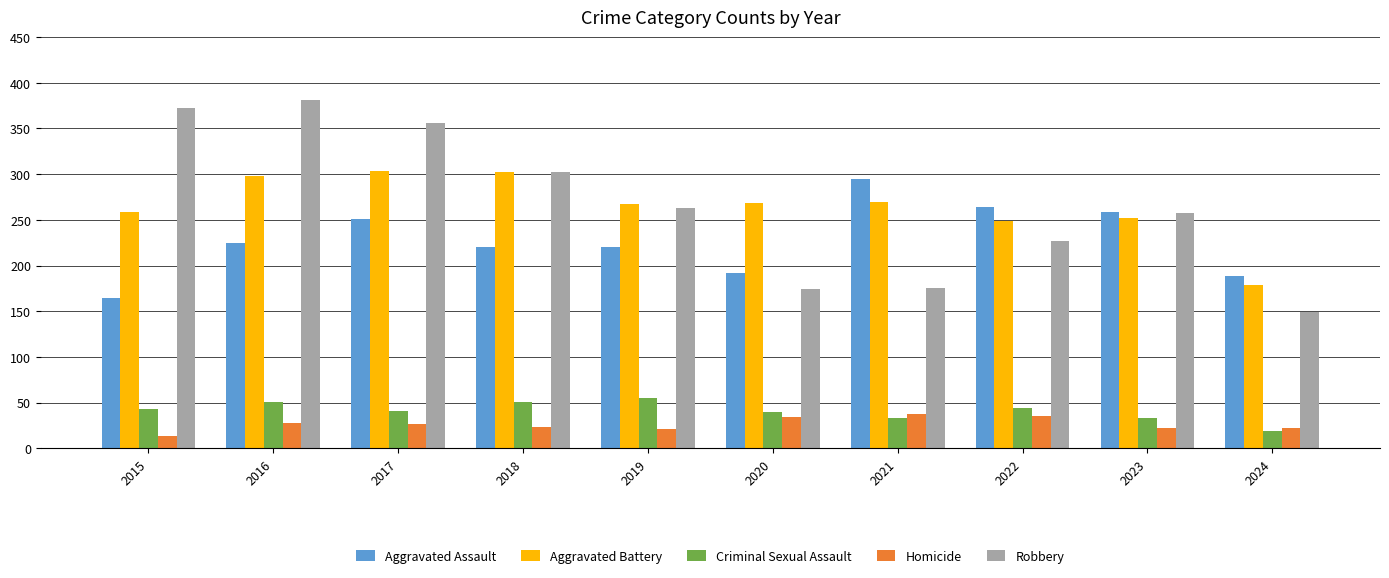

At 2015, list the series in order from largest to smallest.

Robbery, Aggravated Battery, Aggravated Assault, Criminal Sexual Assault, Homicide